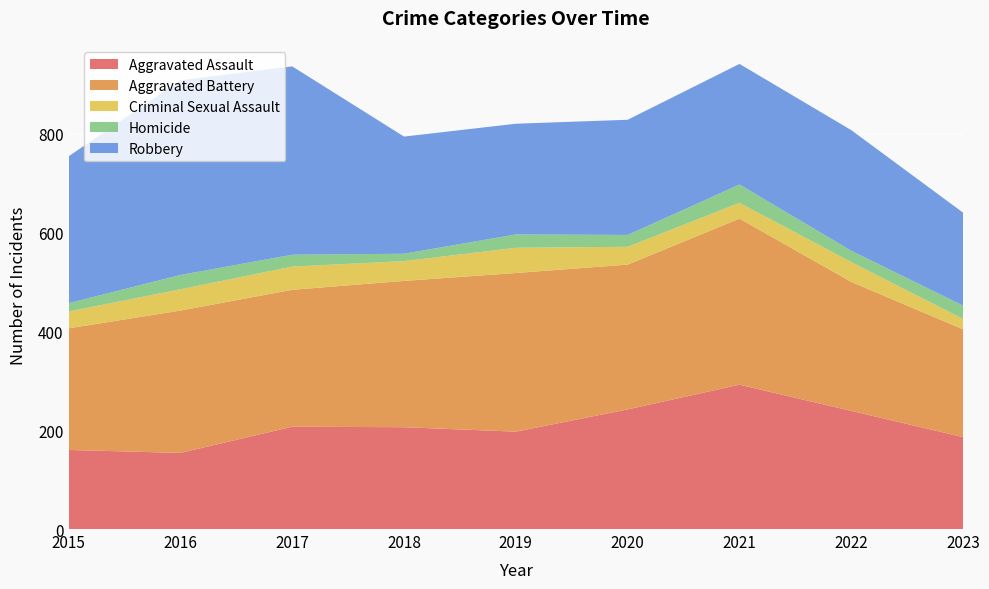

Reading right to left, list all the values displayed in this chart.

Aggravated Assault: 186	239	292	242	197	206	207	154	160
Aggravated Battery: 218	261	336	293	321	296	277	288	246
Criminal Sexual Assault: 21	40	32	36	51	40	47	43	34
Homicide: 27	23	37	24	27	15	24	29	17
Robbery: 188	244	244	233	224	237	381	394	297